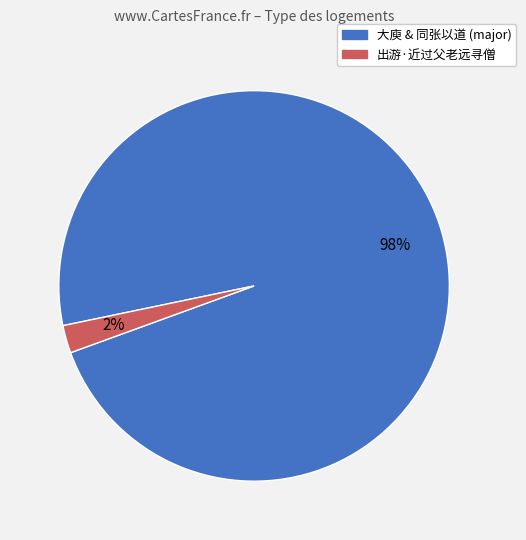

Does any single category account for the majority?

Yes